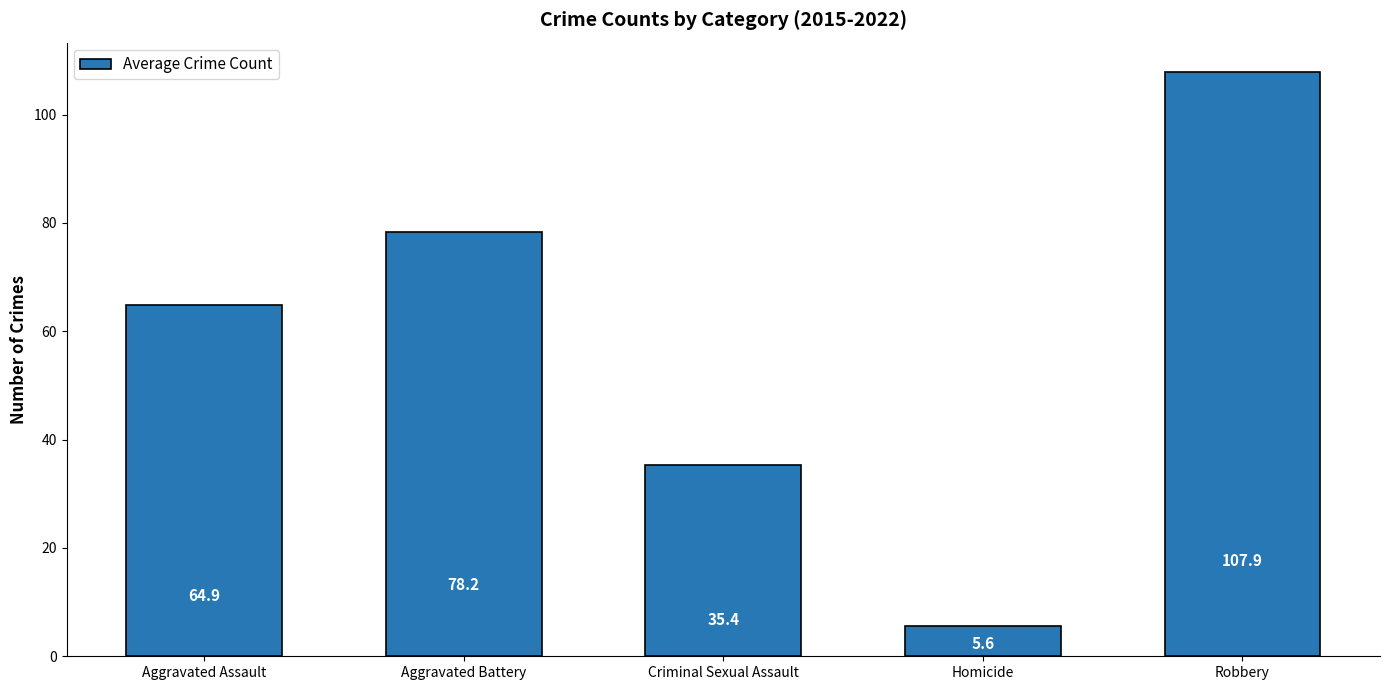

How many data points does each series have?

5